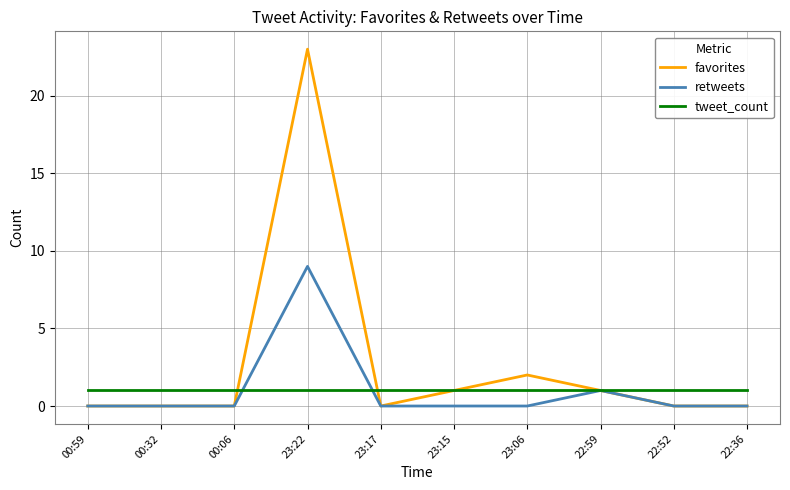

True or false: retweets and tweet_count intersect in this chart.

True